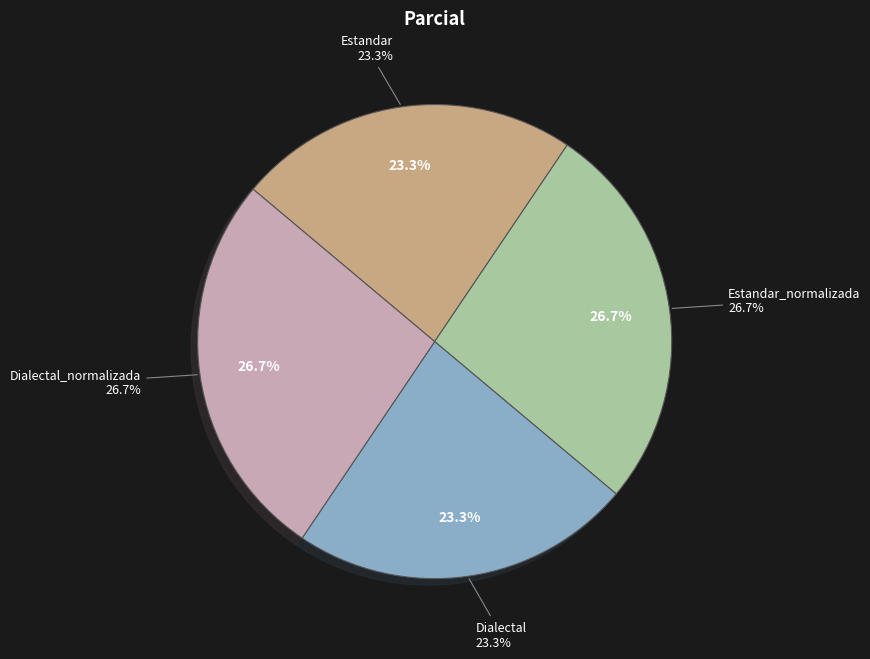

What percentage is the Estandar_normalizada slice, to the nearest percent?

27%